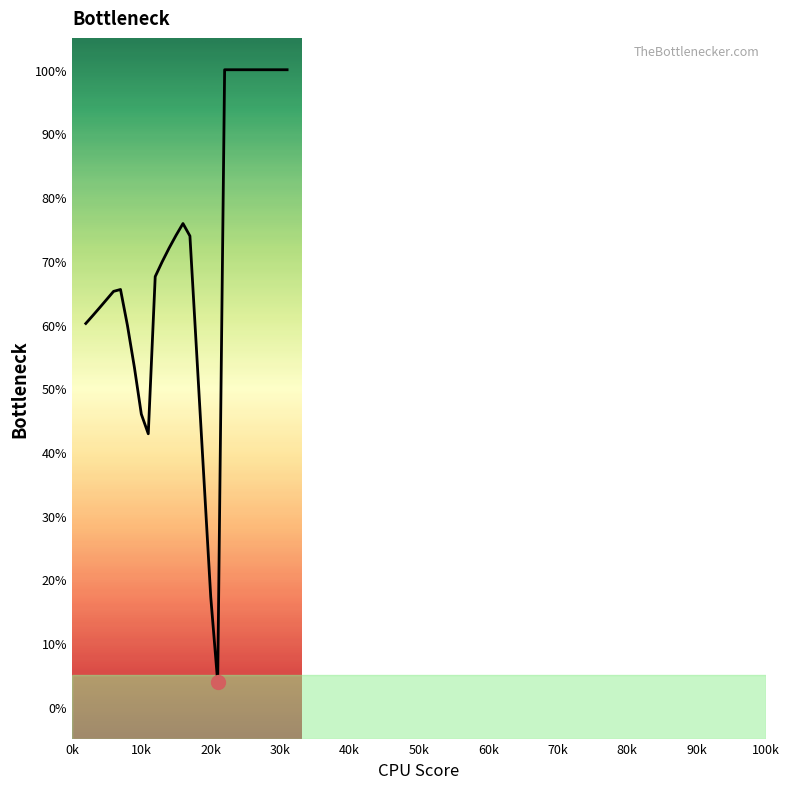

What is the minimum value shown in the chart?

3.9